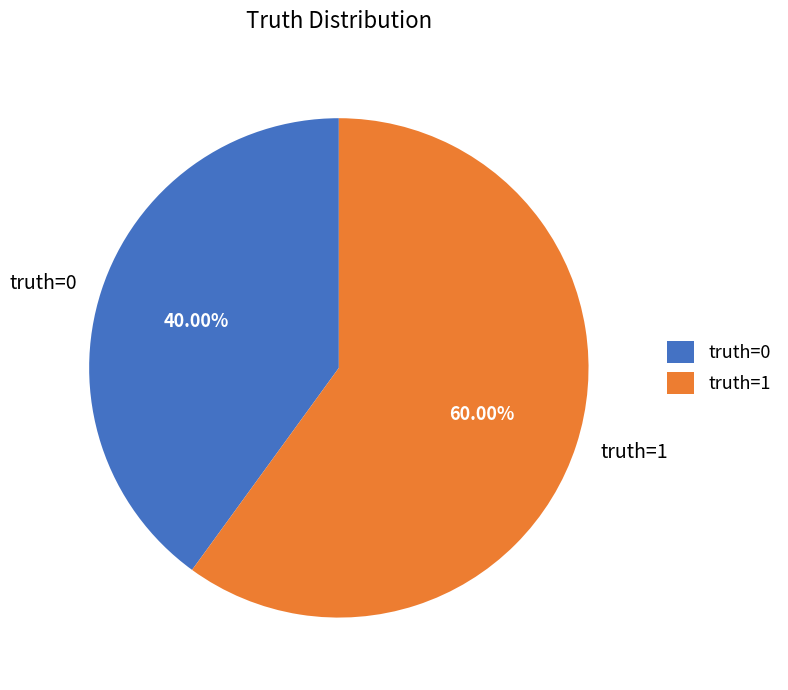

To the nearest percent, what percentage of the pie is truth=0?

40%